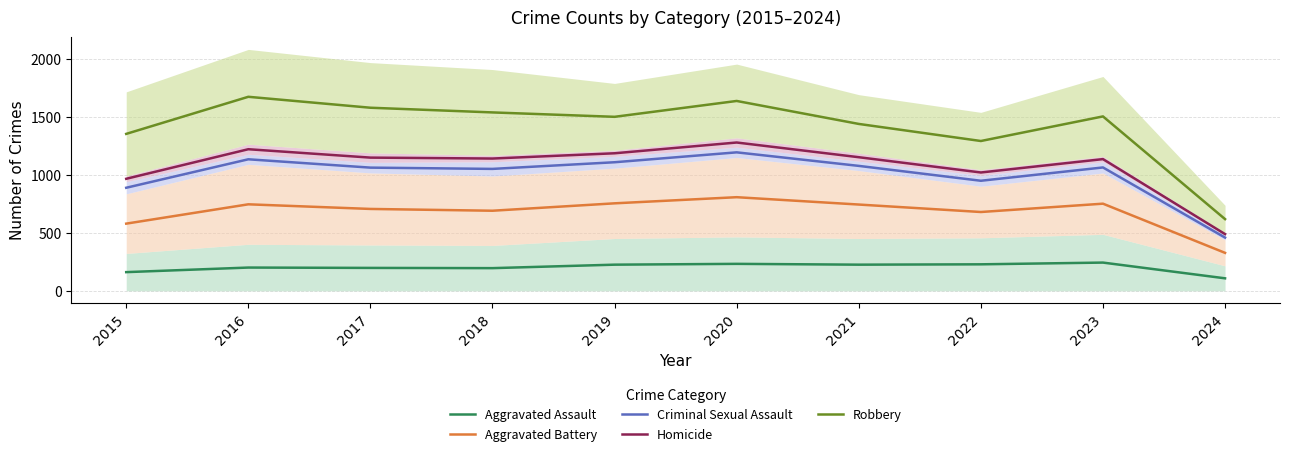

Which series has the widest spread of values?

Robbery